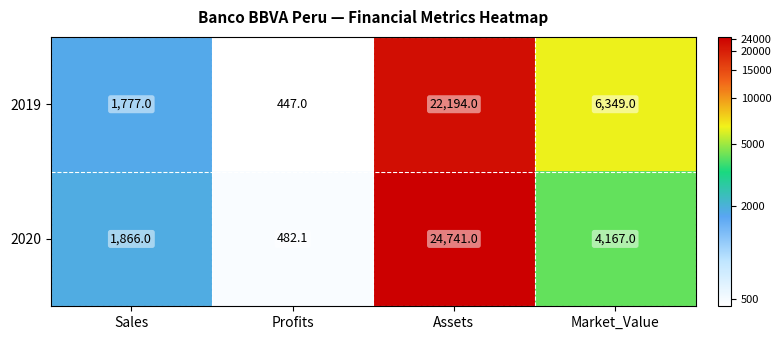

Rank the series by their average value, from highest to lowest.

2020, 2019